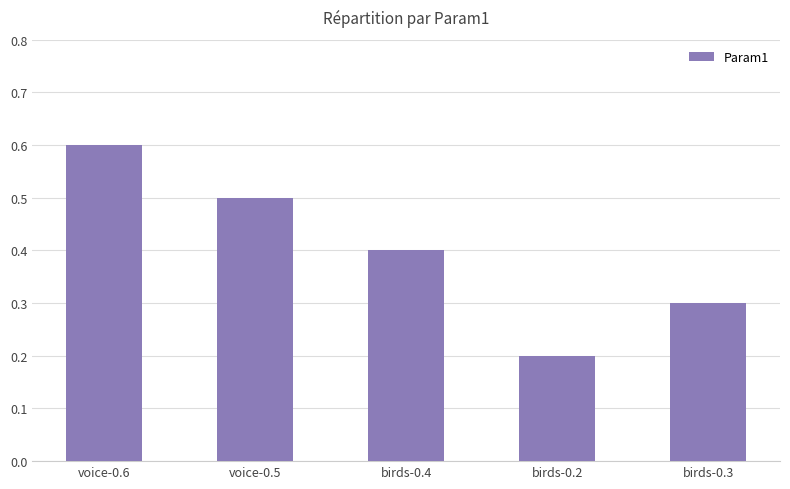

How many values are between 0 and 1?

5